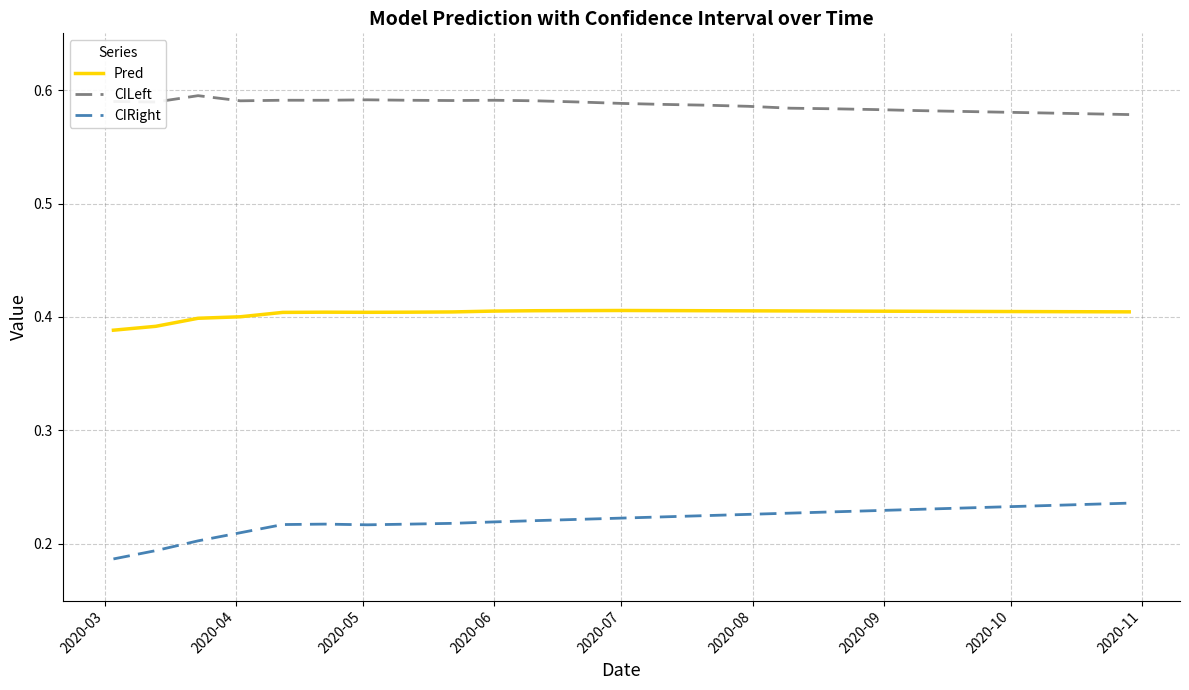

True or false: CILeft and Pred cross at least once.

False